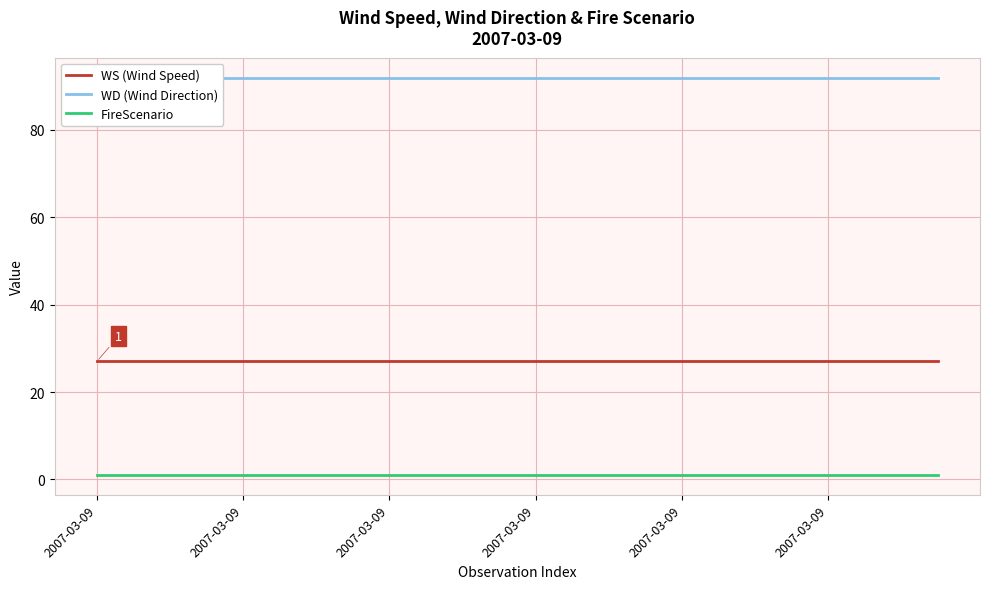

What are all the series names shown in the legend?

WS (Wind Speed), WD (Wind Direction), FireScenario